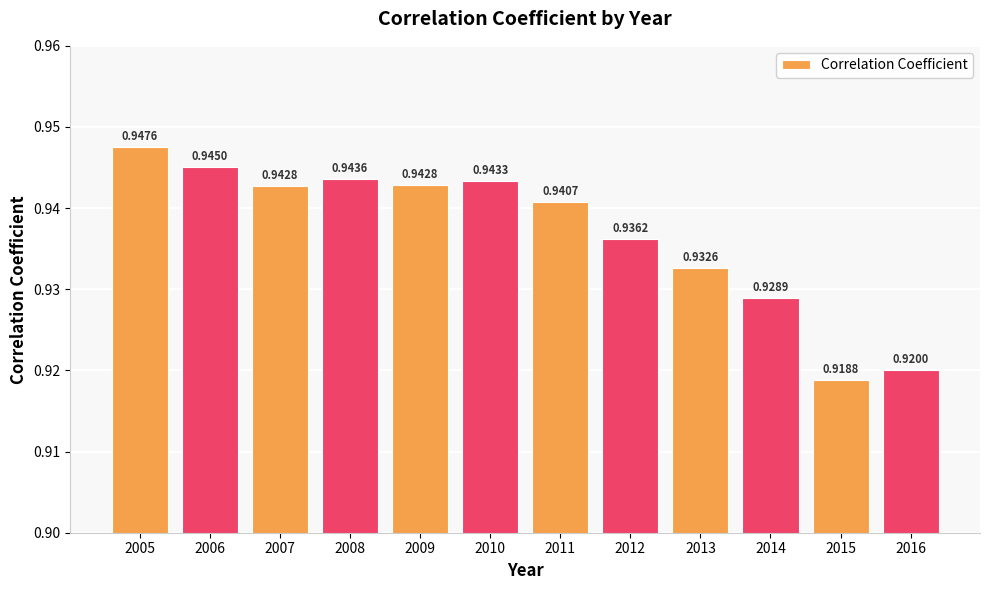

Between 2009 and 2006, which is larger?

2006